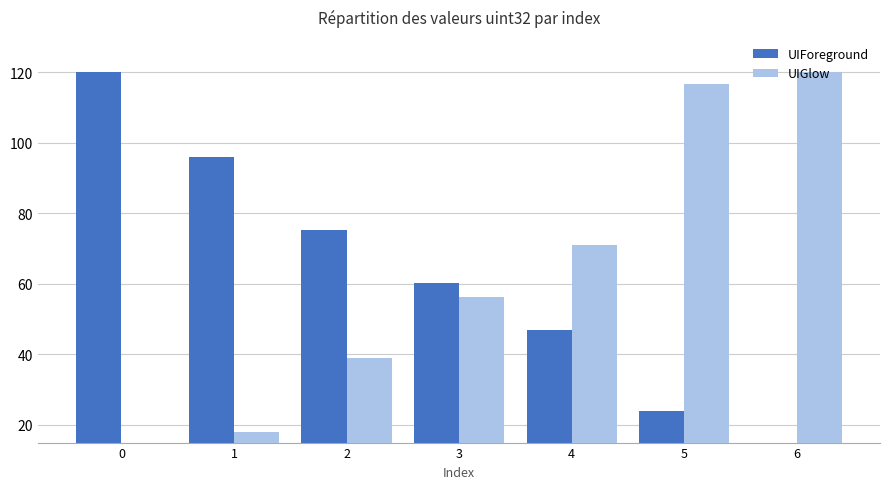

Rank the series at 5 from highest to lowest value.

UIGlow, UIForeground